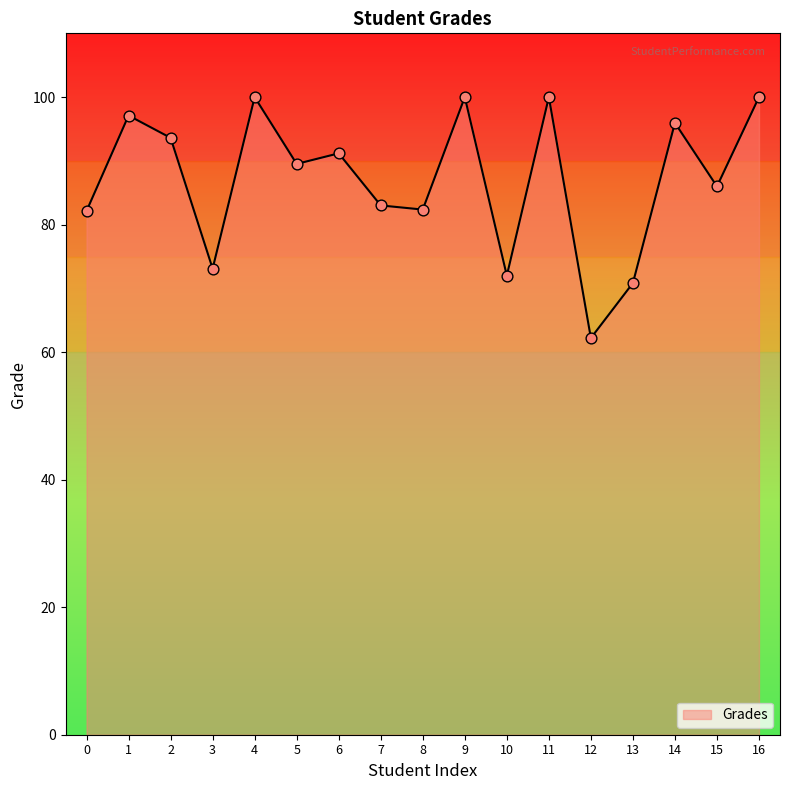

Approximately how many times larger is the value at 3 compared to 16?

0.7